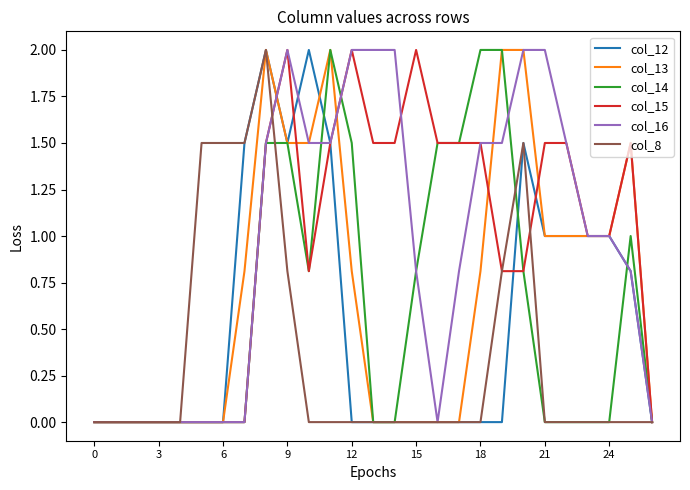

What is the highest value of the col_15 series?

2.0